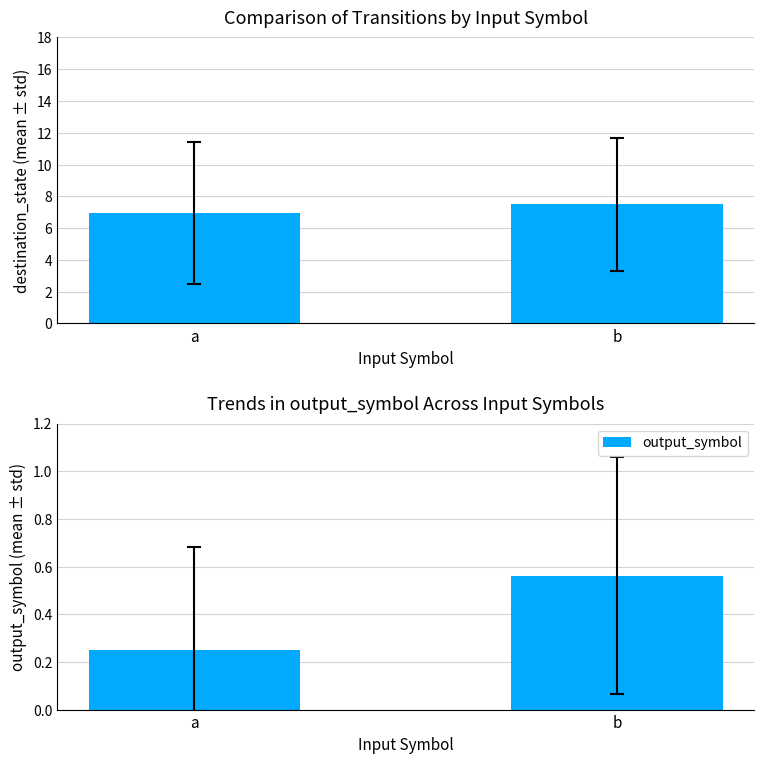

Reading left to right, what are all the values shown in this chart?

destination_state: a=6.9	b=7.5
output_symbol: a=0.2	b=0.6